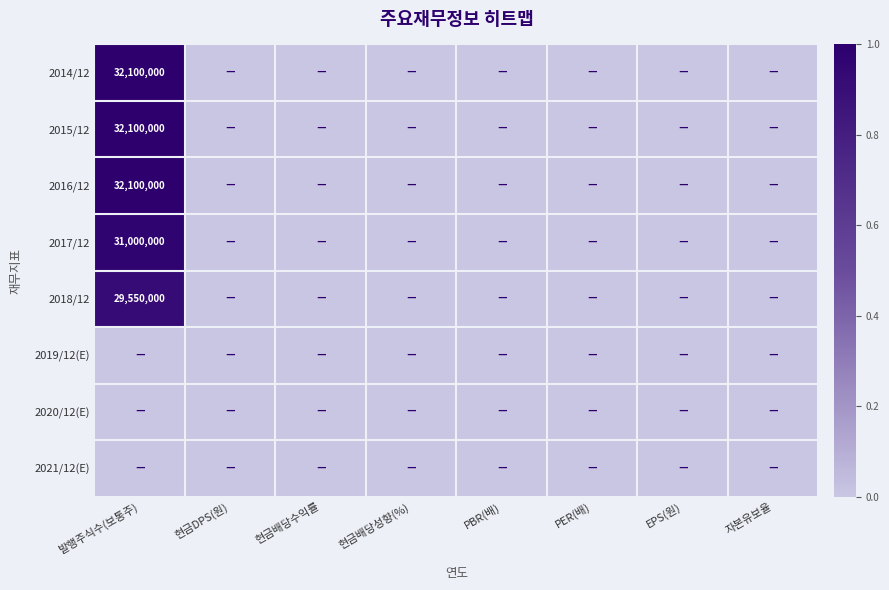

At 현금배당성향(%), list the series in order from smallest to largest.

2014/12, 2015/12, 2016/12, 2017/12, 2018/12, 2019/12(E), 2020/12(E), 2021/12(E)